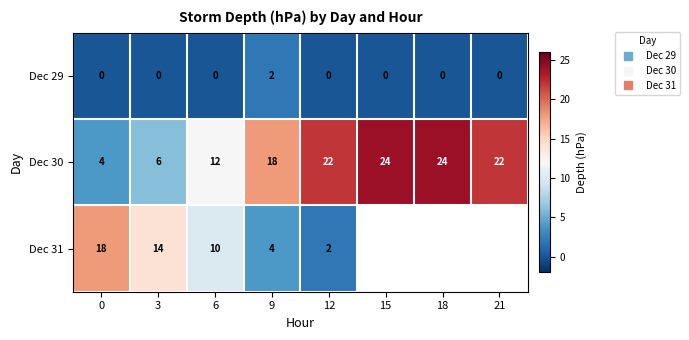

Between 0 and 9, which is larger?

9